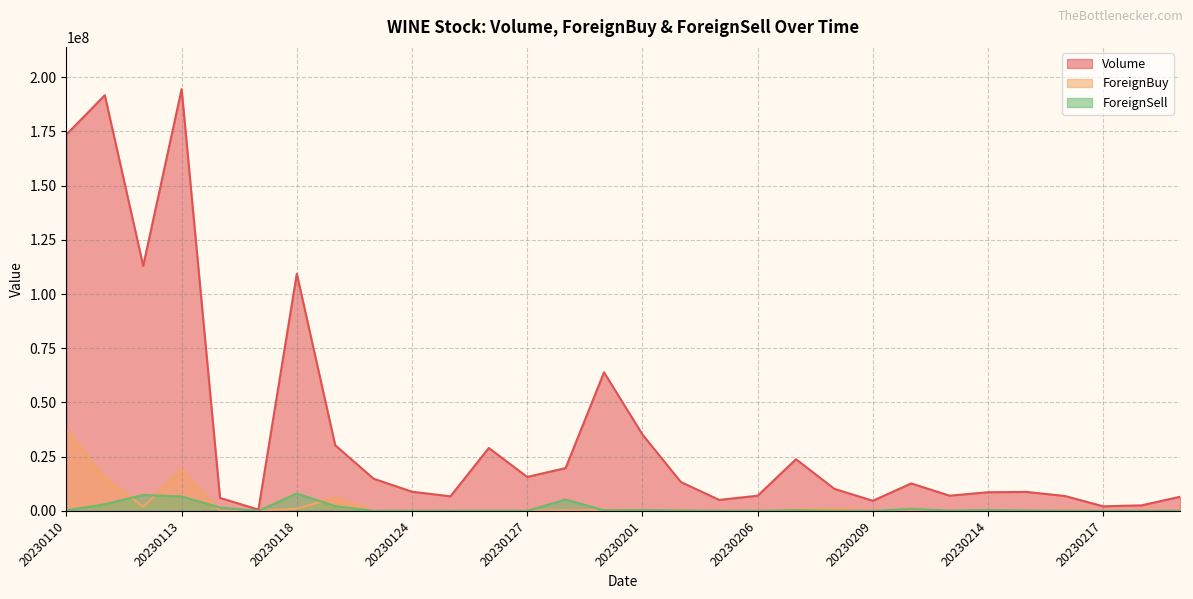

Does the chart display data point markers on the line(s)?

No